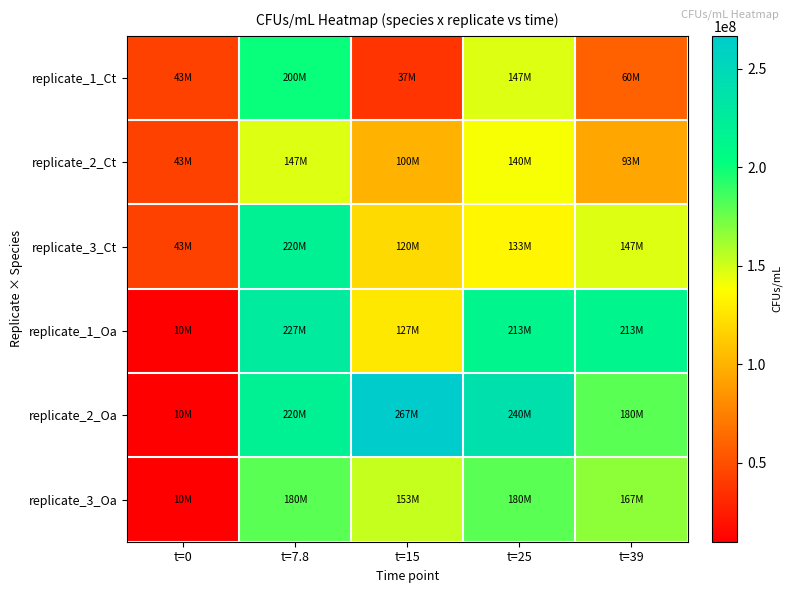

Reading left to right, what are all the values shown in this chart?

replicate_1_Ct: t=0=43333333.3	t=7.8=200000000.0	t=15=36666666.7	t=25=146666666.7	t=39=60000000.0
replicate_2_Ct: t=0=43333333.3	t=7.8=146666666.7	t=15=100000000.0	t=25=140000000.0	t=39=93333333.3
replicate_3_Ct: t=0=43333333.3	t=7.8=220000000.0	t=15=120000000.0	t=25=133333333.3	t=39=146666666.7
replicate_1_Oa: t=0=10000000.0	t=7.8=226666666.7	t=15=126666666.7	t=25=213333333.3	t=39=213333333.3
replicate_2_Oa: t=0=10000000.0	t=7.8=220000000.0	t=15=266666666.7	t=25=240000000.0	t=39=180000000.0
replicate_3_Oa: t=0=10000000.0	t=7.8=180000000.0	t=15=153333333.3	t=25=180000000.0	t=39=166666666.7